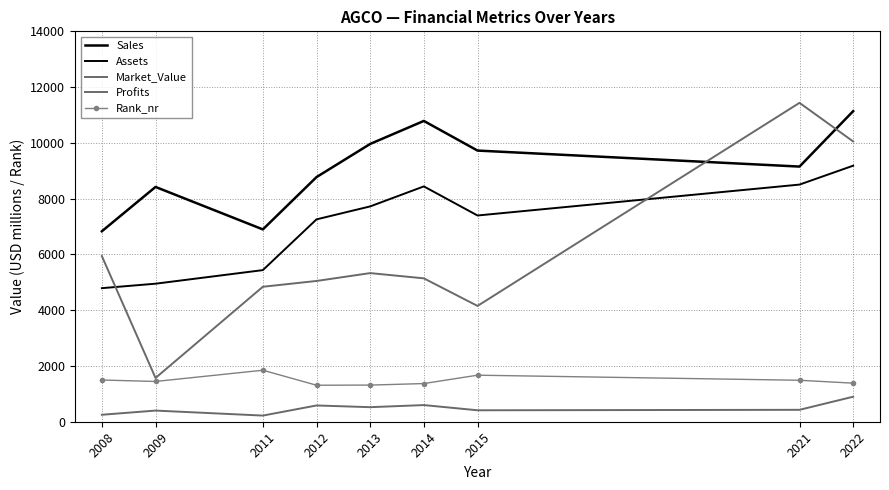

Reading left to right, what are all the values shown in this chart?

Sales: 2008=6830.0	2009=8420.0	2011=6897.0	2012=8773.0	2013=9962.0	2014=10787.0	2015=9724.0	2021=9150.0	2022=11138.0
Assets: 2008=4790.0	2009=4950.0	2011=5437.0	2012=7257.0	2013=7722.0	2014=8439.0	2015=7396.0	2021=8504.0	2022=9182.0
Market_Value: 2008=5940.0	2009=1570.0	2011=4840.0	2012=5048.0	2013=5330.0	2014=5142.0	2015=4153.0	2021=11436.0	2022=10051.0
Profits: 2008=250.0	2009=400.0	2011=220.5	2012=583.3	2013=522.0	2014=597.2	2015=410.4	2021=427.1	2022=897.0
Rank_nr: 2008=1496.0	2009=1444.0	2011=1847.0	2012=1309.0	2013=1314.0	2014=1369.0	2015=1669.0	2021=1487.0	2022=1383.0